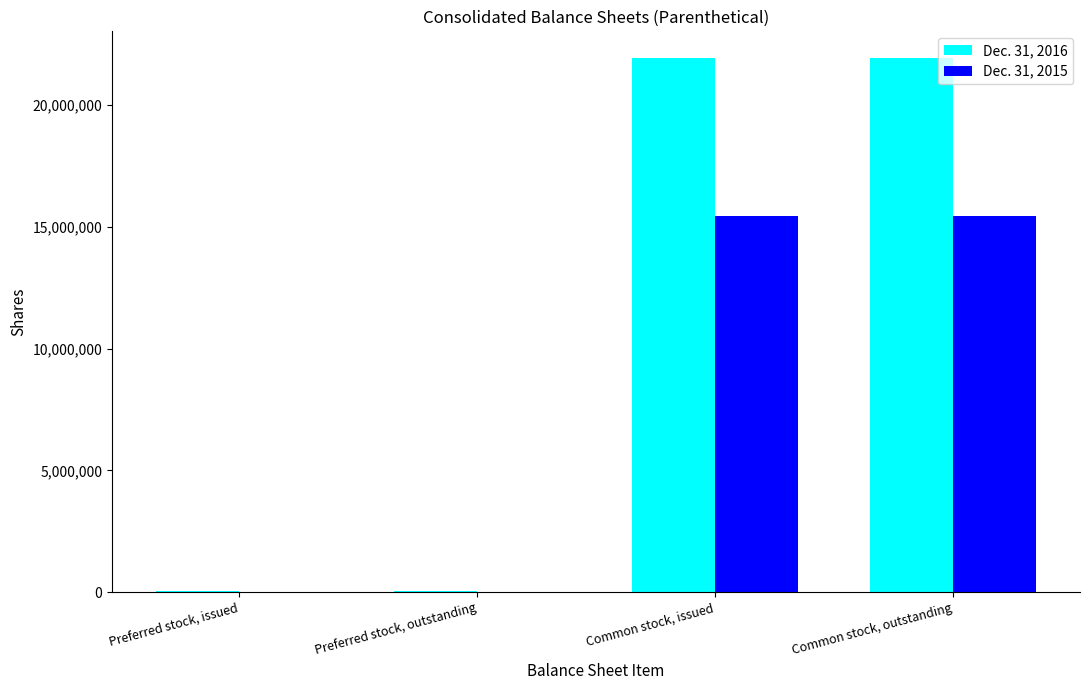

Is it true that Dec. 31, 2015 equals 0 at Preferred stock, outstanding?

True